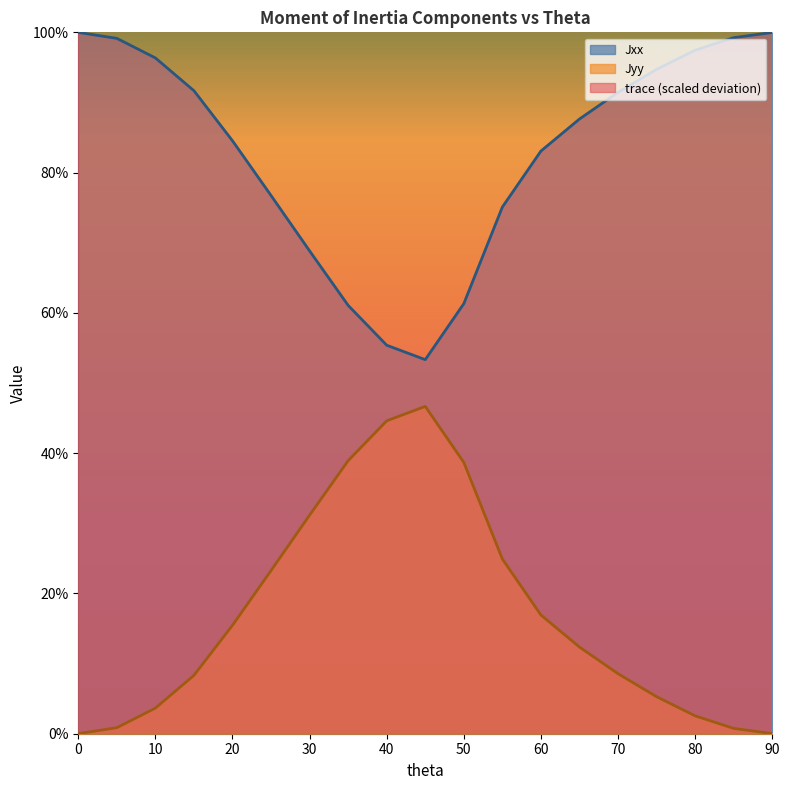

True or false: Jyy and Jxx intersect in this chart.

False